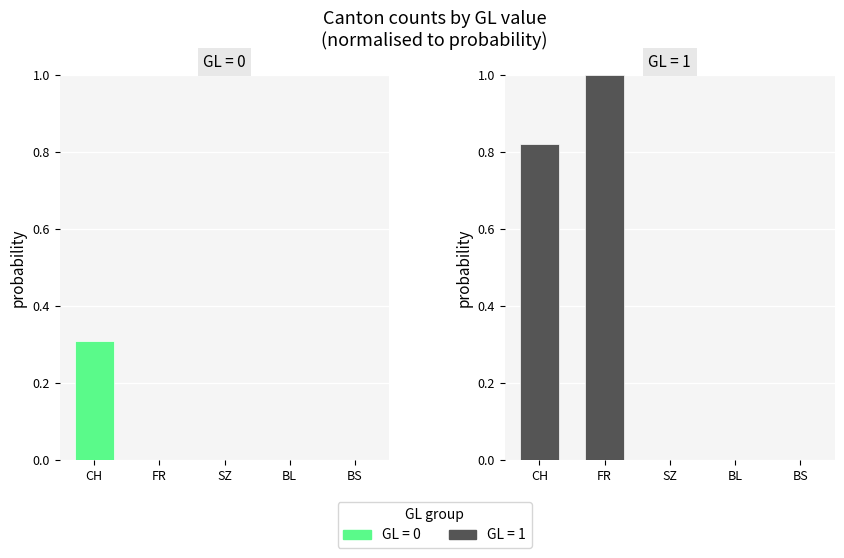

What is the label of the 4th bar from the right?

FR